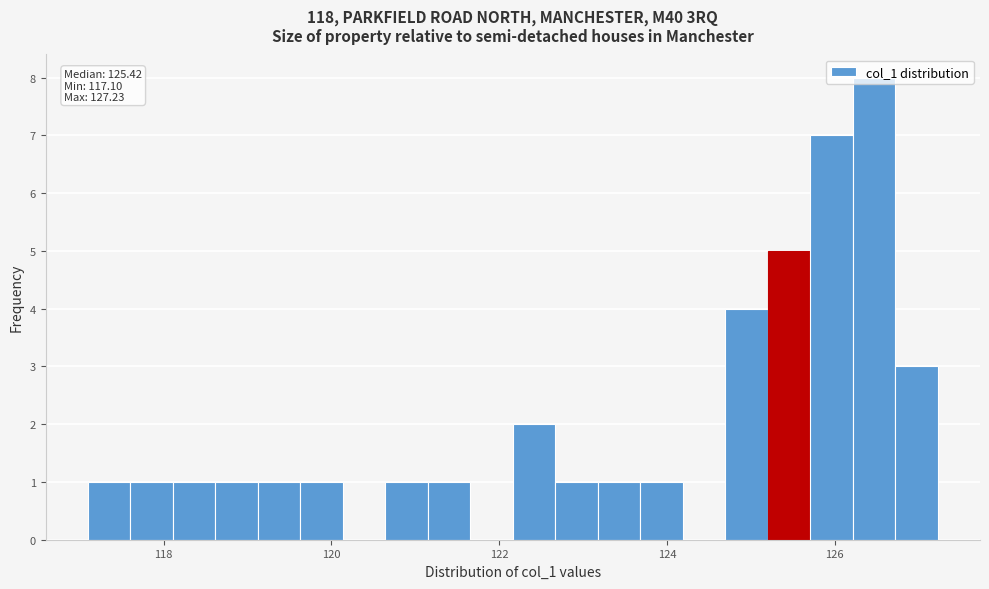

Read against the x-axis, roughly where is the centre of the tallest bar?

126.4